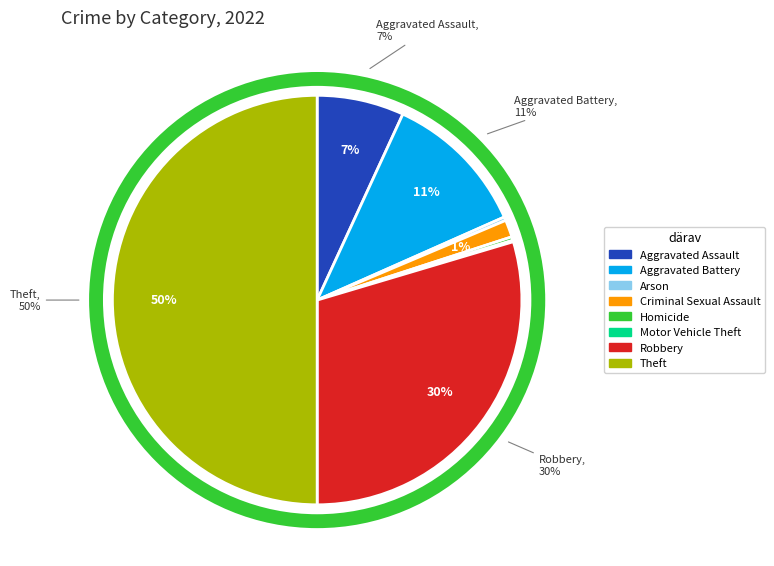

To the nearest percent, what is the difference between the largest and smallest slice percentages?

50%